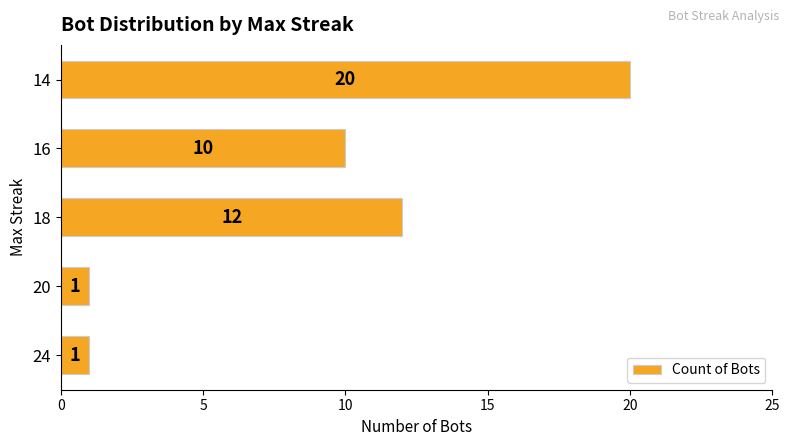

What is the average value?

9